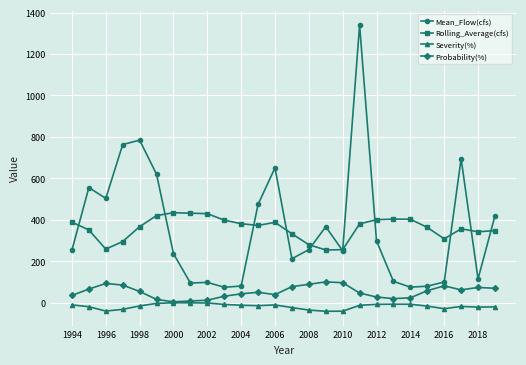

How many values in the Mean_Flow(cfs) series are below 255?

13